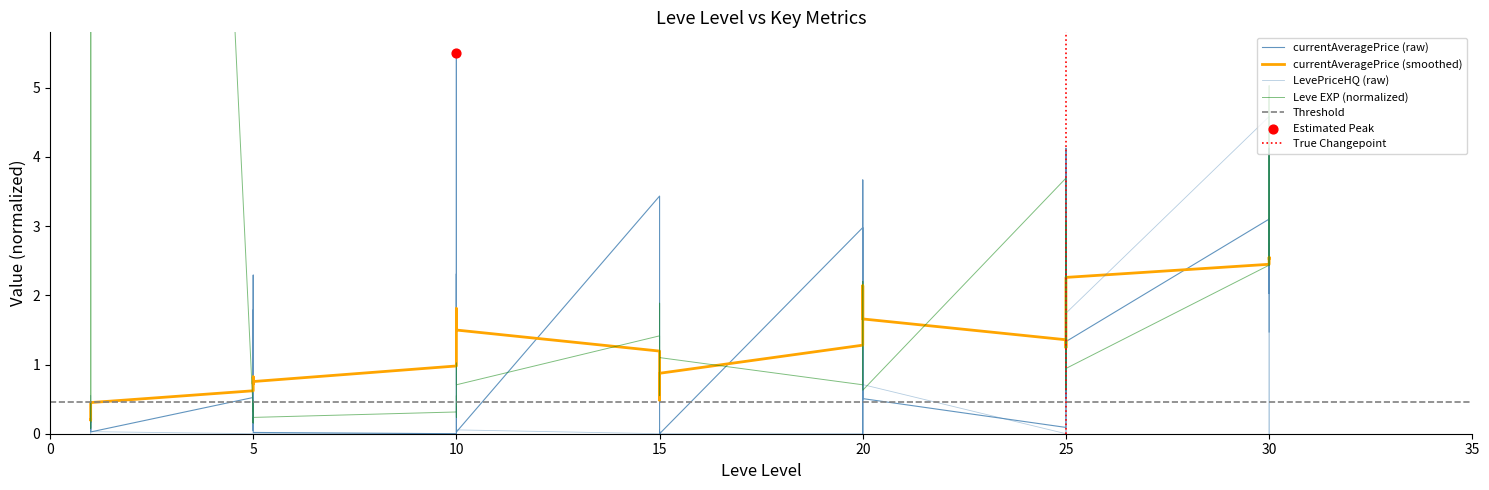

Which series has the largest total across all categories?

Leve EXP